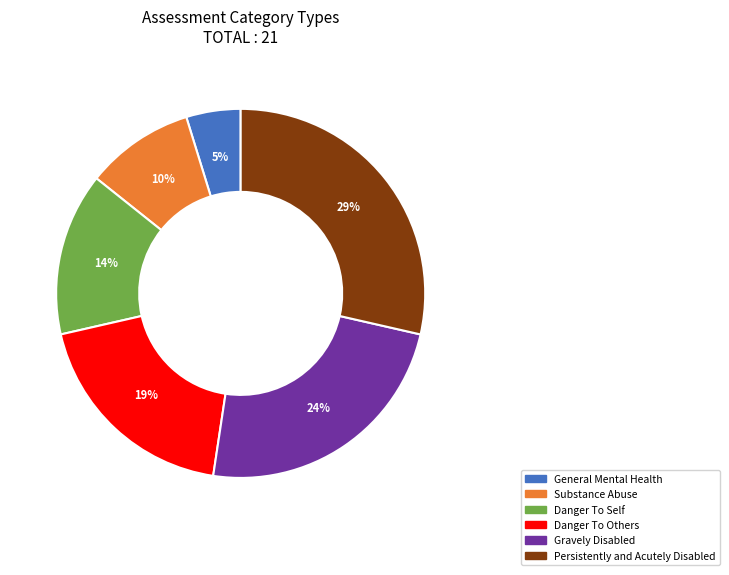

Between Gravely Disabled and General Mental Health, which is larger?

Gravely Disabled